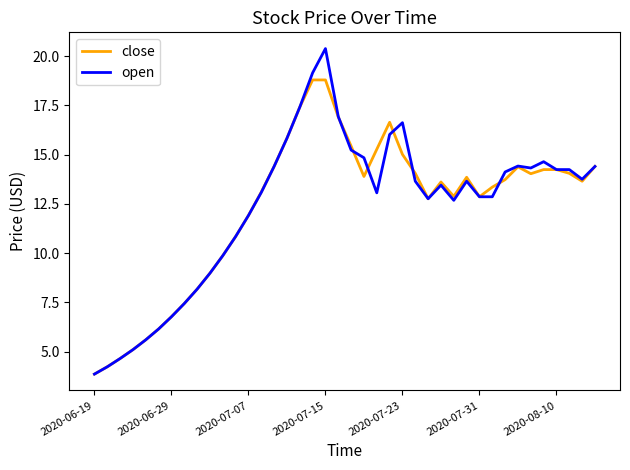

What is the lowest value of the open series?

3.9